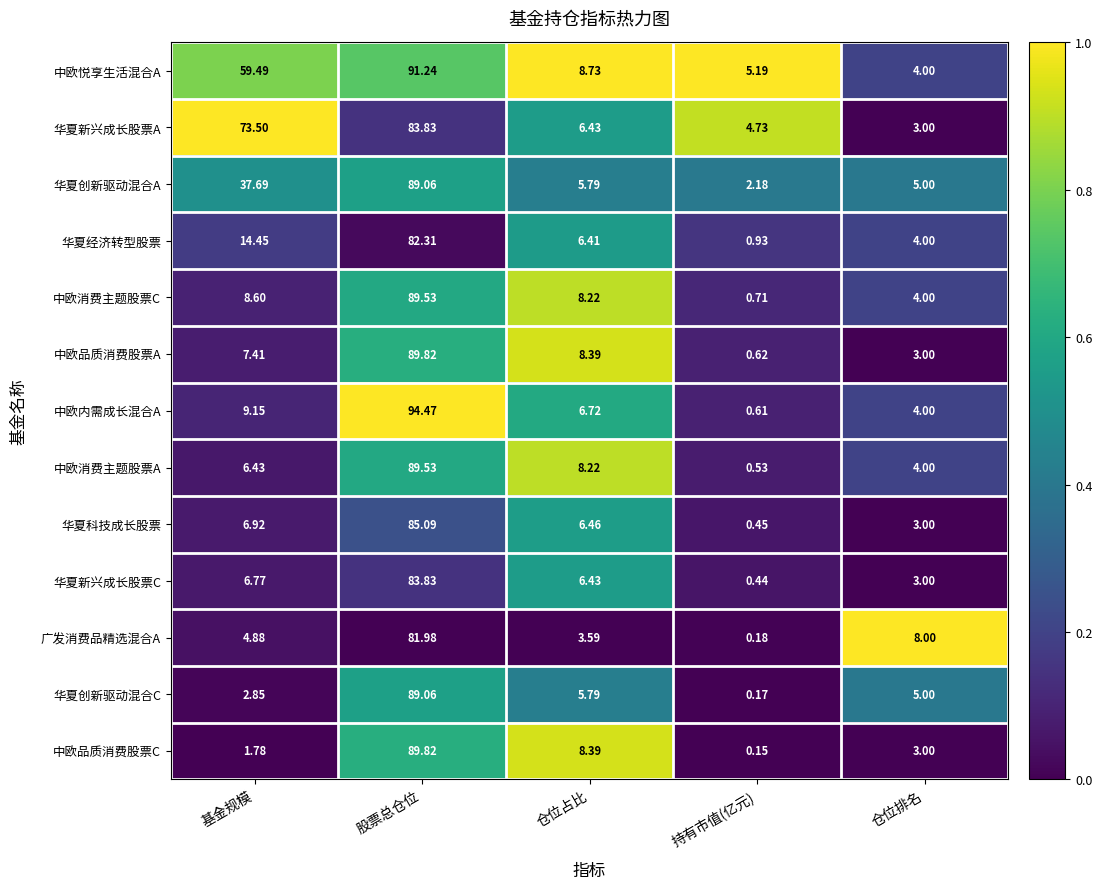

At which category does the chart reach its peak across all series?

股票总仓位